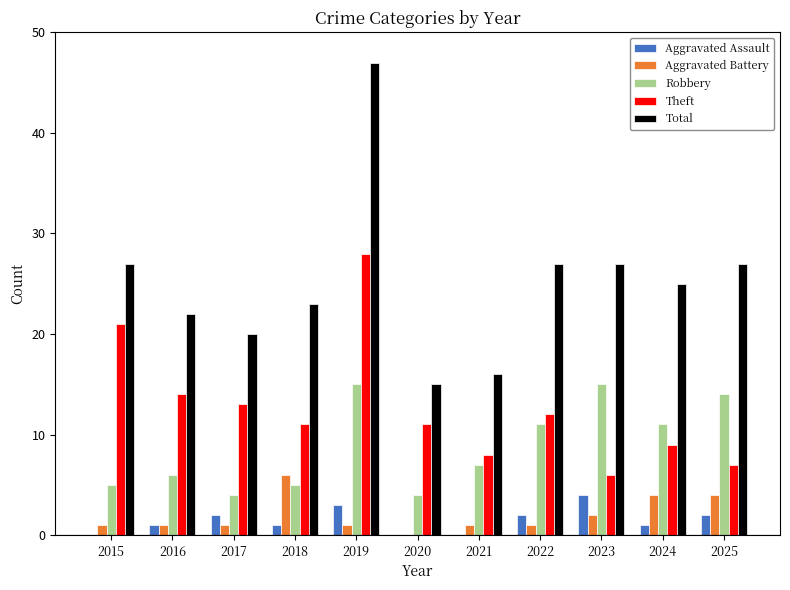

What value does the Robbery series have at 2025?

14